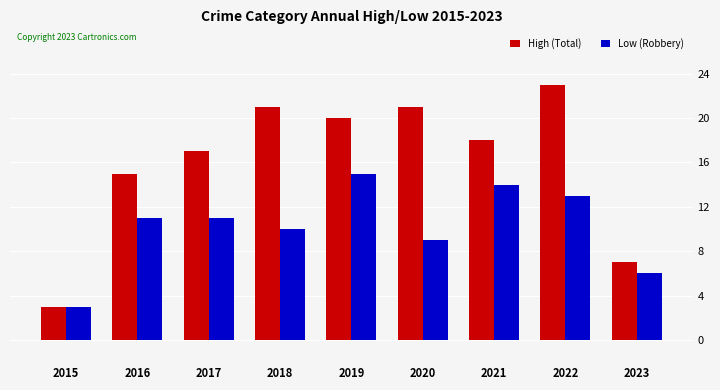

Reading left to right, extract all data points from this chart.

High (Total): 3	15	17	21	20	21	18	23	7
Low (Robbery): 3	11	11	10	15	9	14	13	6